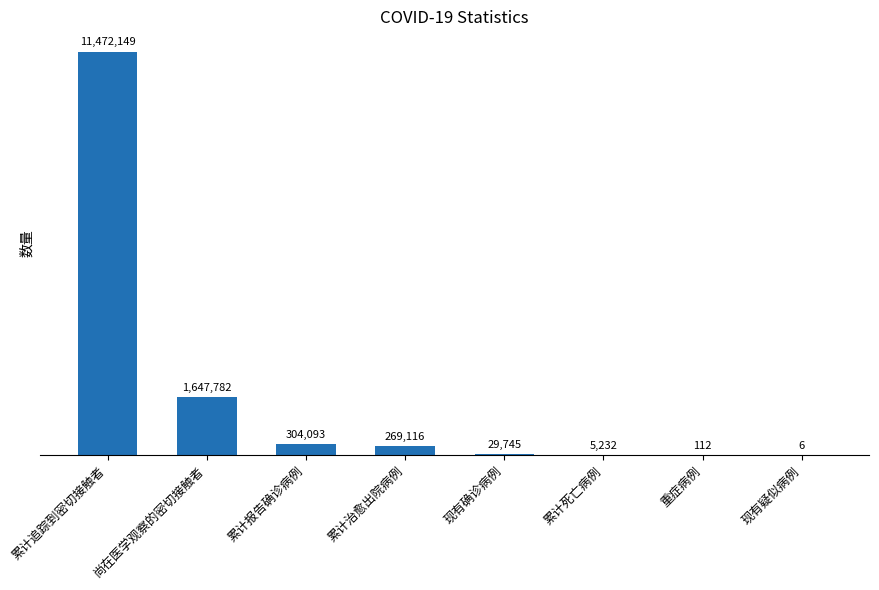

Is it true that the value at 现有疑似病例 is 6?

True